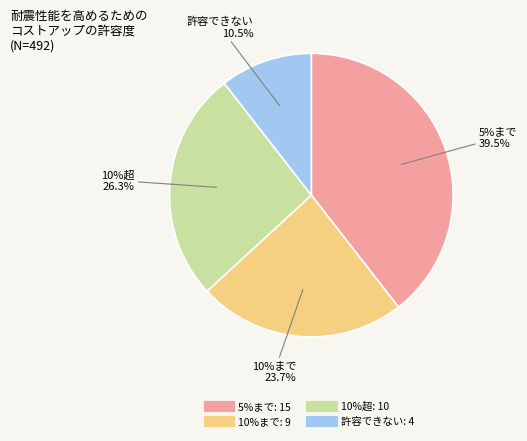

Is there a majority slice in this chart?

No